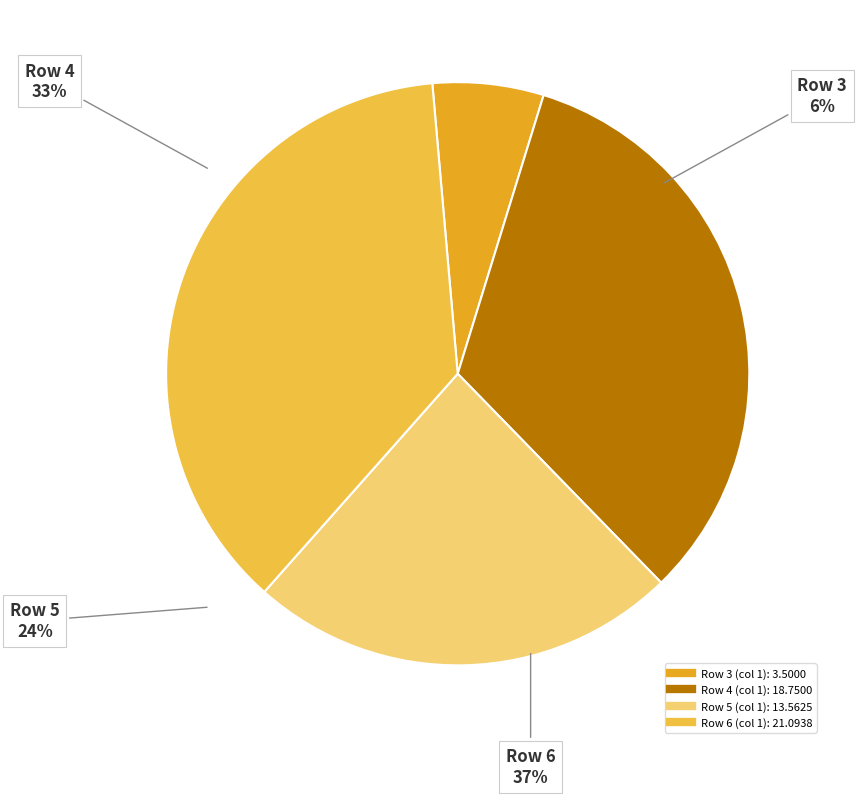

True or false: Row 6 accounts for 37% of the total.

True